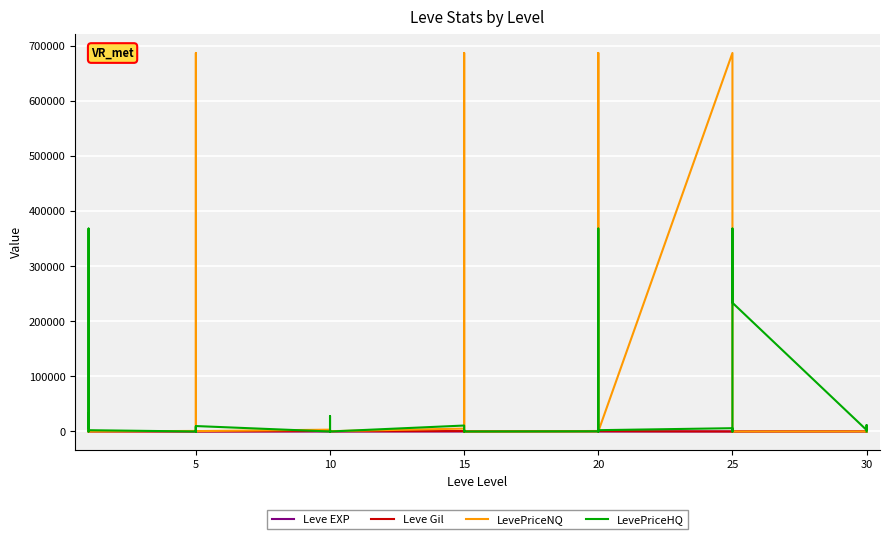

Which has a higher value, 5 or 10?

10